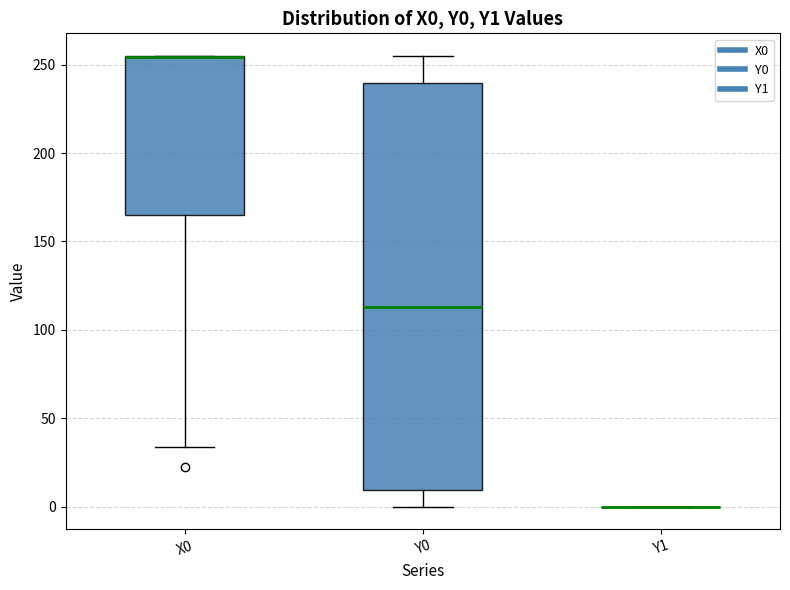

Where is the lower edge of the box for X0 on the y-axis? The values are not printed on the chart, so give them approximately, as read against the axis.

165